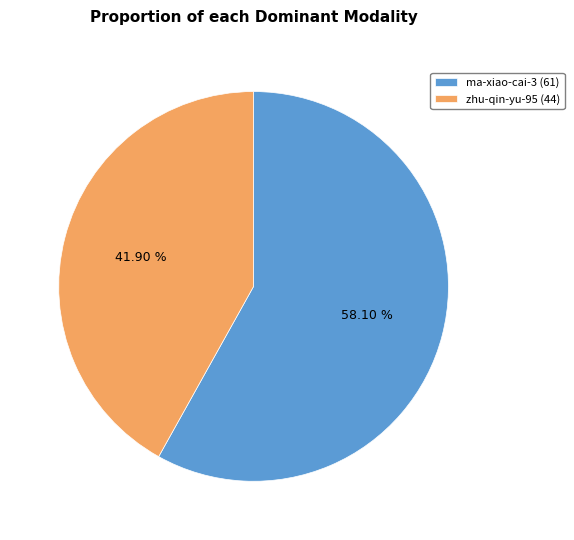

Which slice is the smallest?

zhu-qin-yu-95